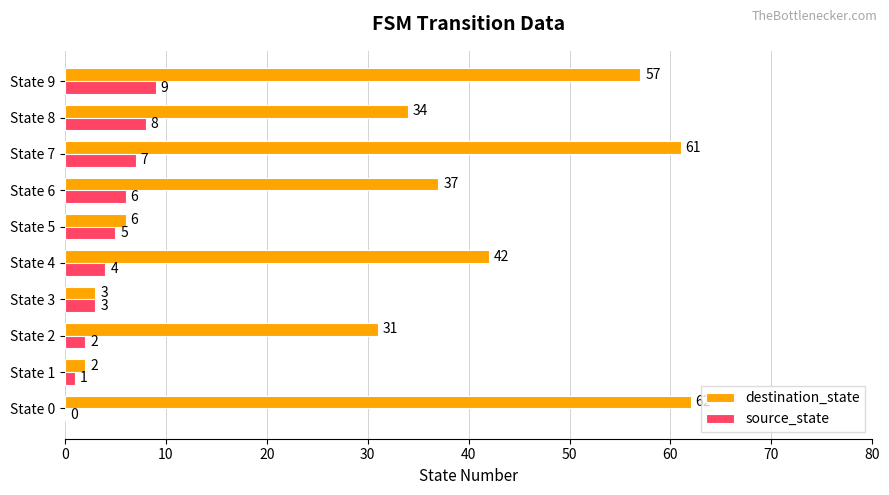

At which label does source_state reach its peak?

State 9